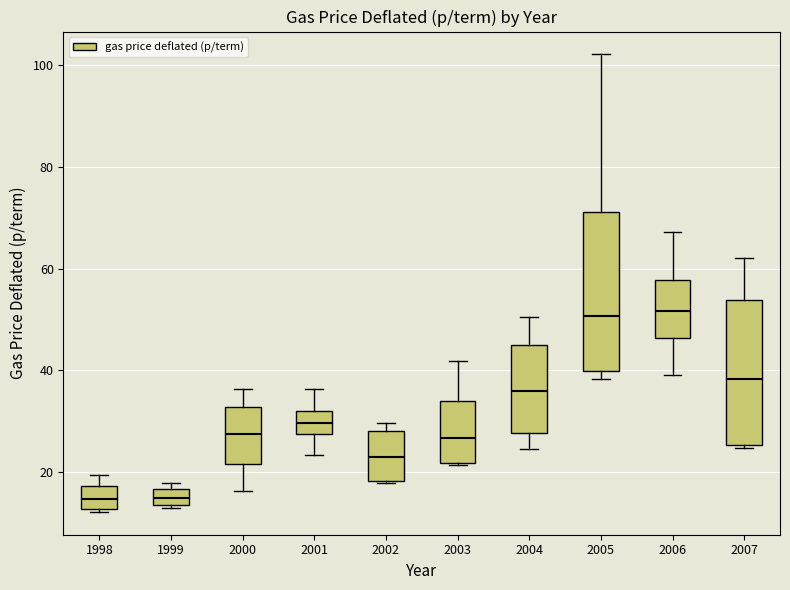

Where does the upper whisker of the box at x = 2001 end on the y-axis? The values are not printed on the chart, so give them approximately, as read against the axis.

36